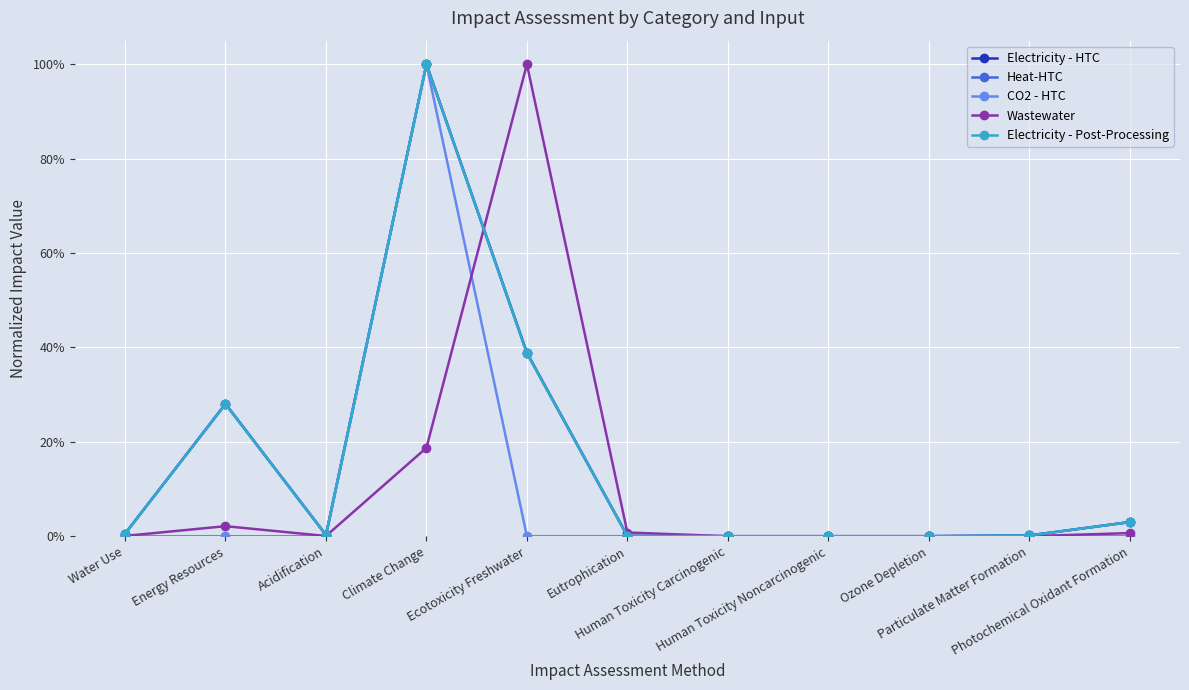

Which series ends up on top after the final intersection of Wastewater and Heat-HTC?

Heat-HTC